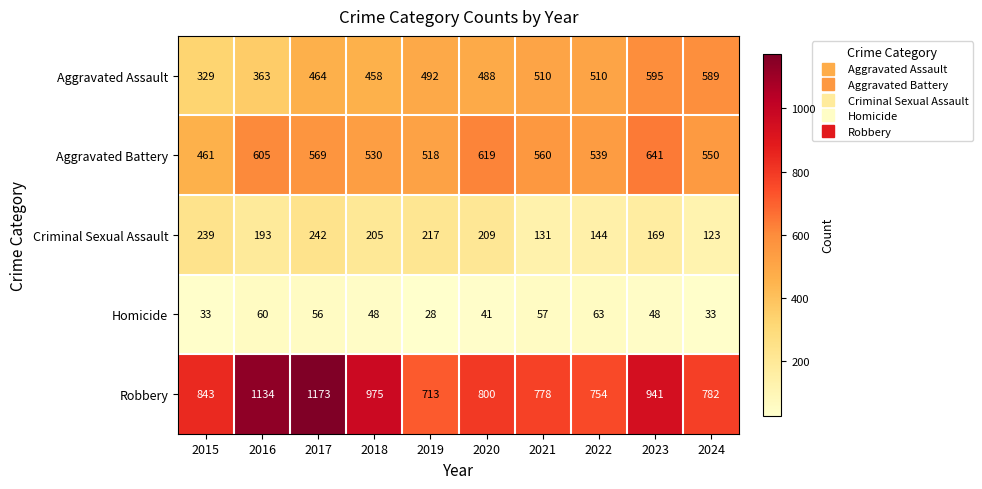

Is the value of Criminal Sexual Assault at 2023 greater than the value of Robbery at 2023?

No